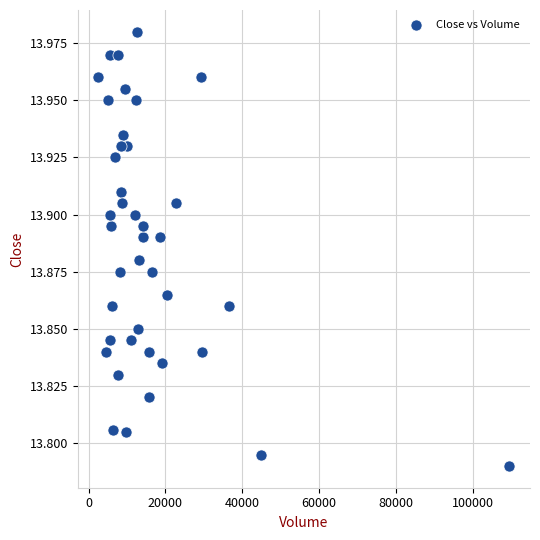

What is the range of X values (max minus min)?

107109.0